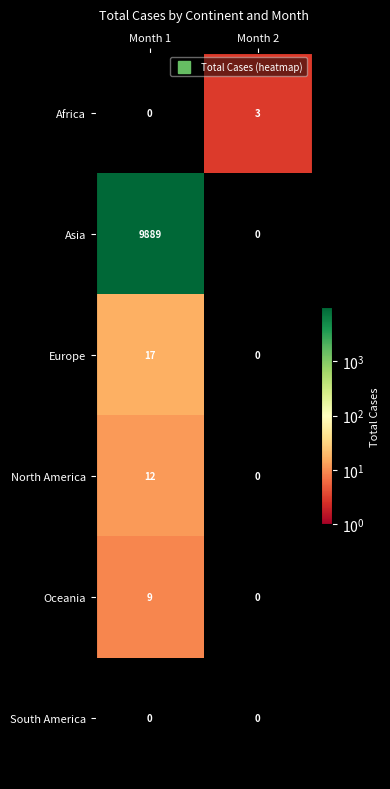

Is it true that Africa equals -1 at Month 1?

False